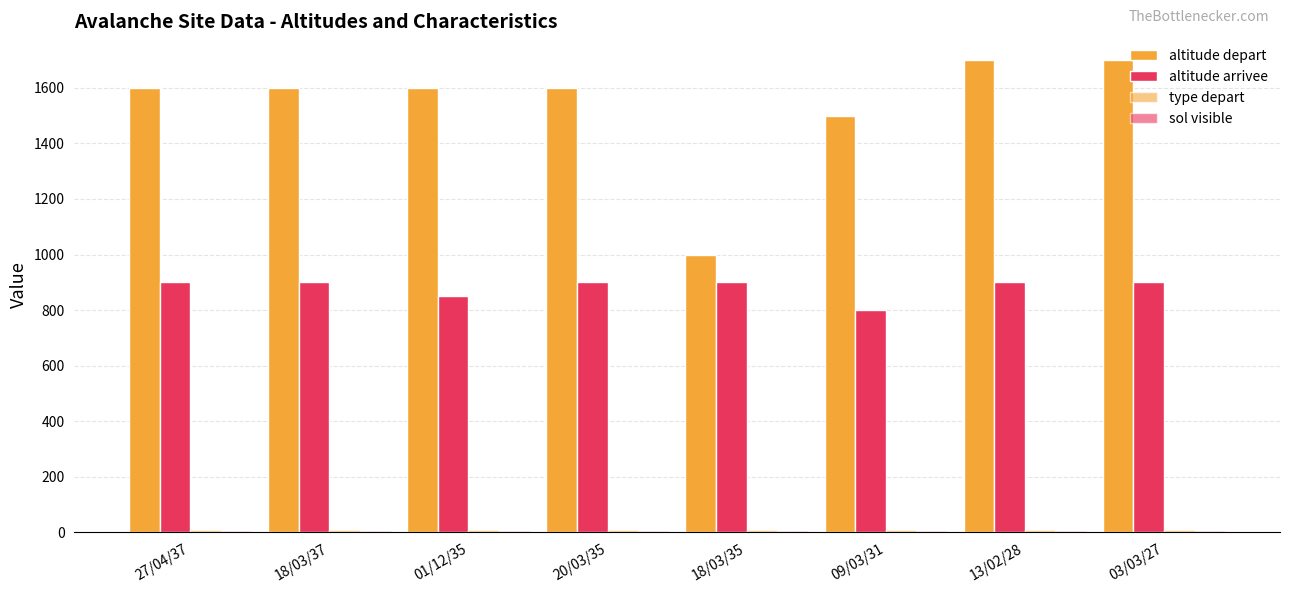

Is it true that altitude depart equals 2583 at 27/04/37?

False